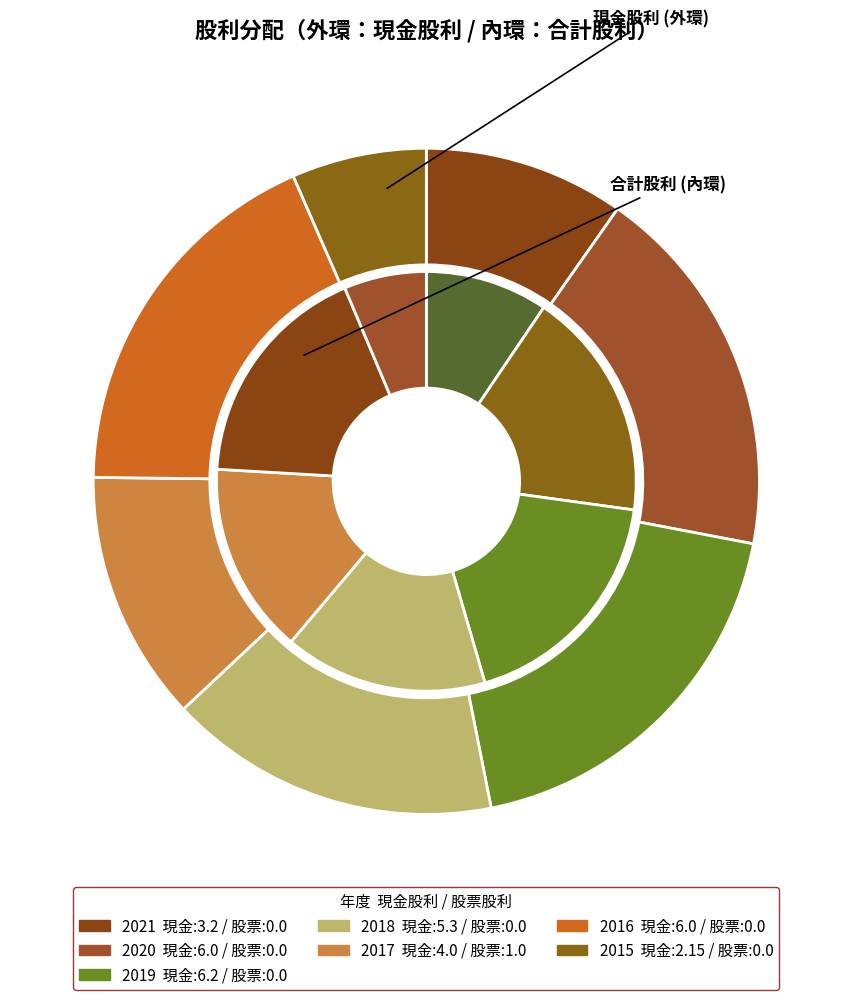

How much of the chart is everything except 2018?

83.9%